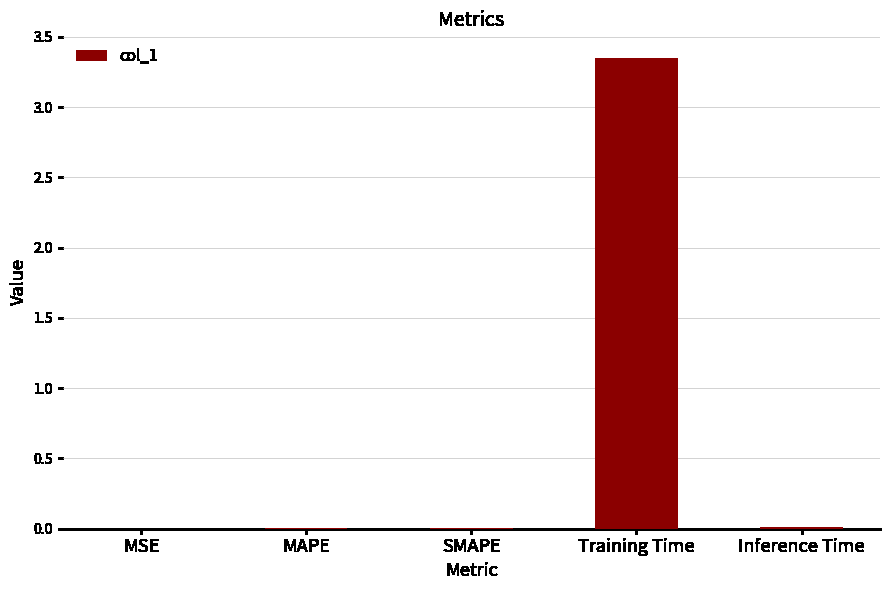

Is it true that the value at SMAPE is 0.0?

True